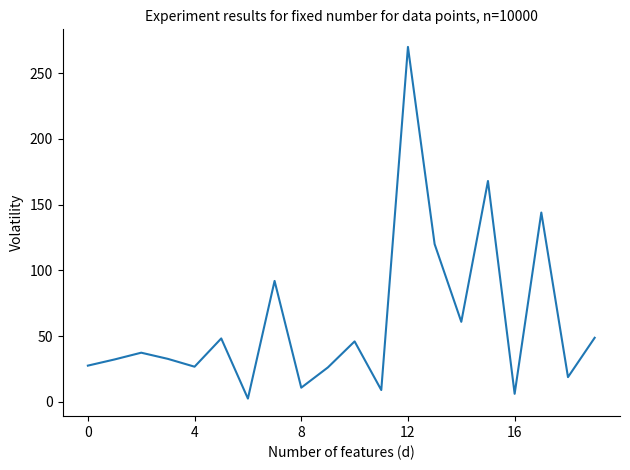

What is the maximum value shown in the chart?

270.0